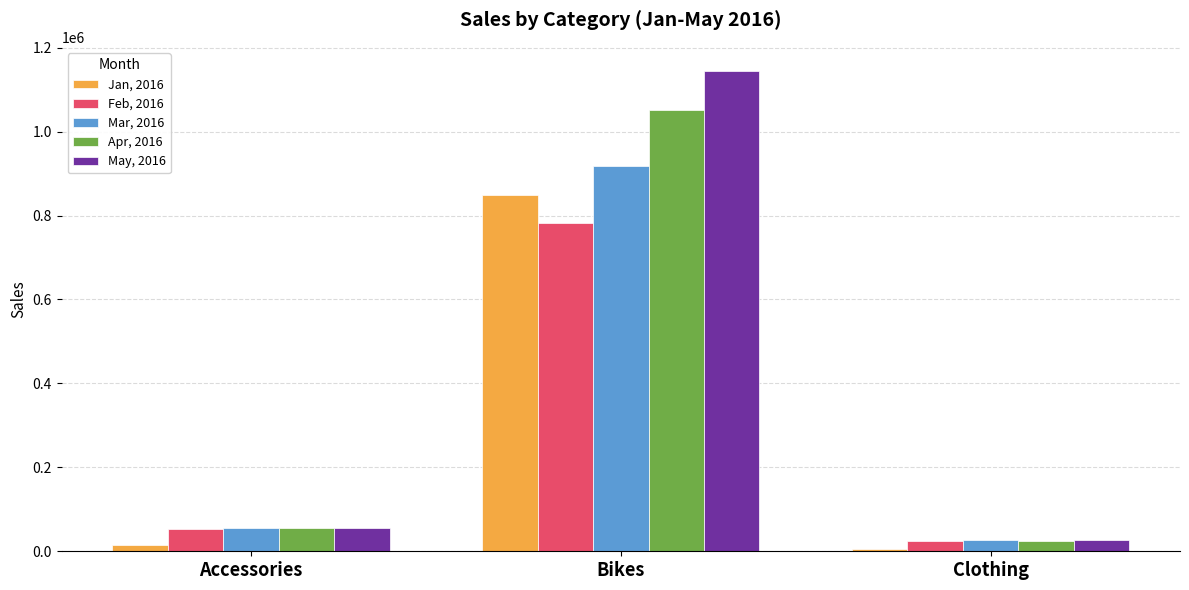

True or false: May, 2016 has a value of 55734 at Accessories.

True